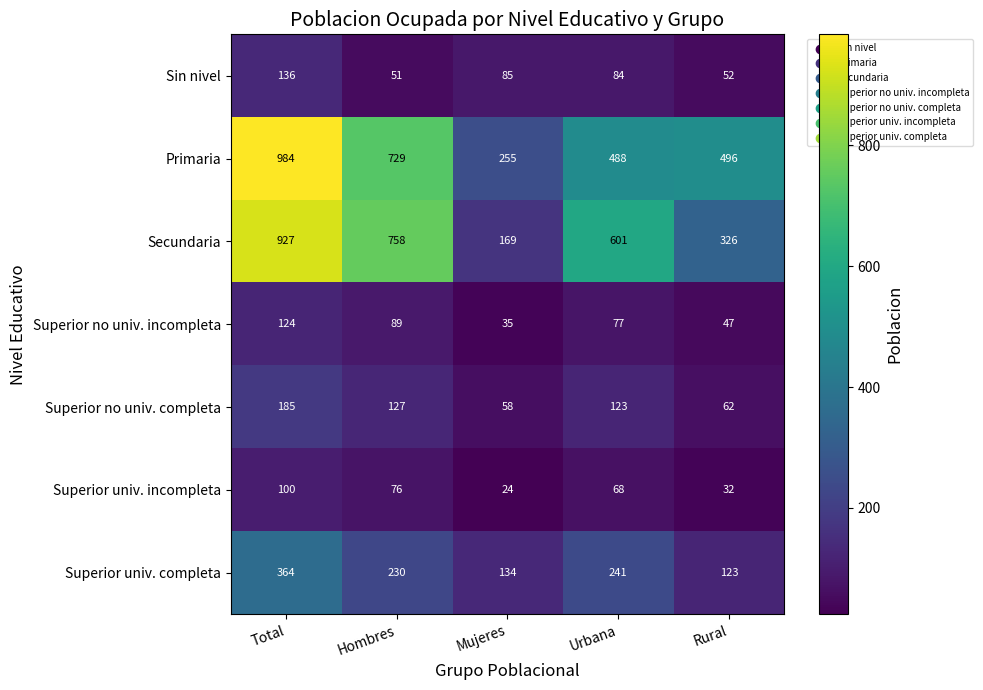

What is the highest value of the Sin nivel series?

136